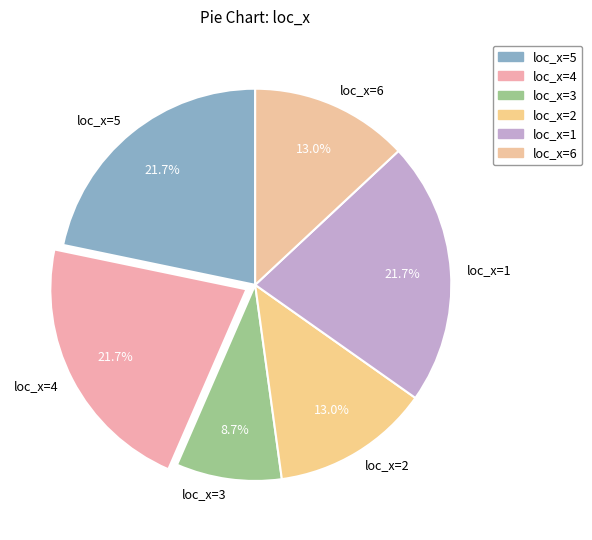

What is the smallest slice in the pie chart?

loc_x=3